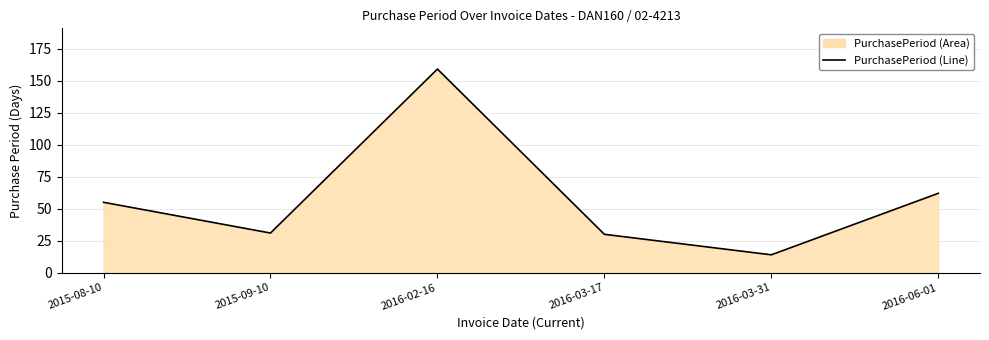

Reading left to right, what are all the values shown in this chart?

2015-08-10=55	2015-09-10=31	2016-02-16=159	2016-03-17=30	2016-03-31=14	2016-06-01=62